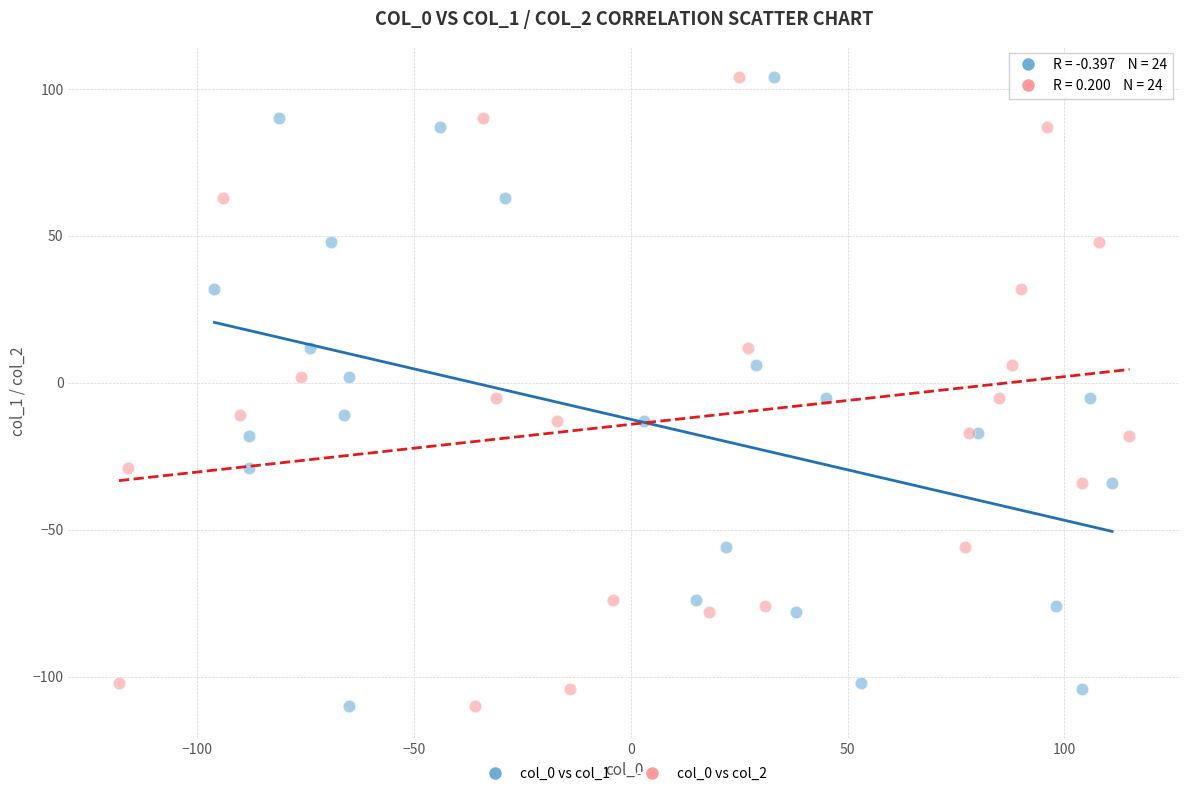

What are all the series names shown in the legend?

col_0 vs col_1, col_0 vs col_2